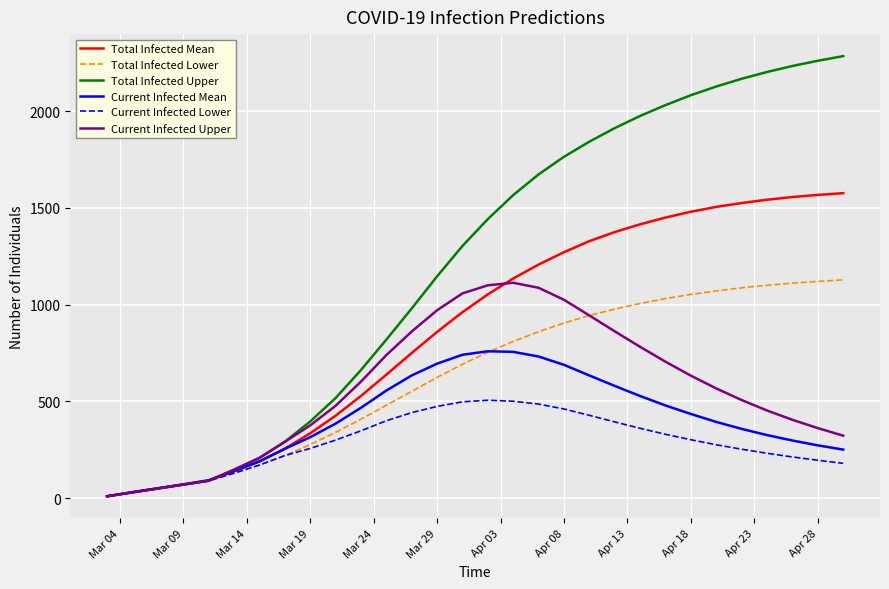

Which series has the largest total across all categories?

Total Infected Upper